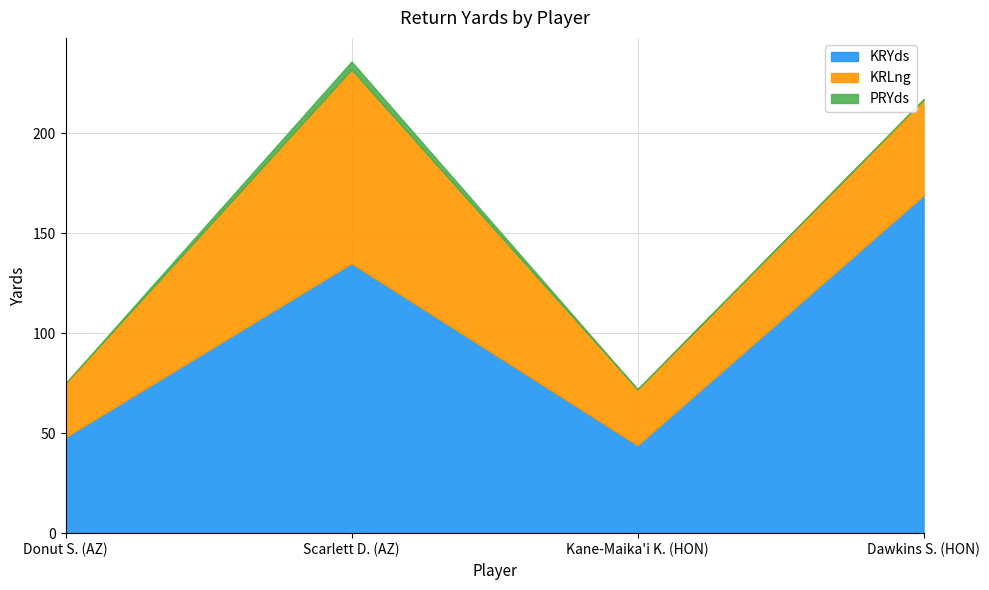

Is the value of KRYds at Kane-Maika'i K. (HON) greater than the value of KRLng at Scarlett D. (AZ)?

No